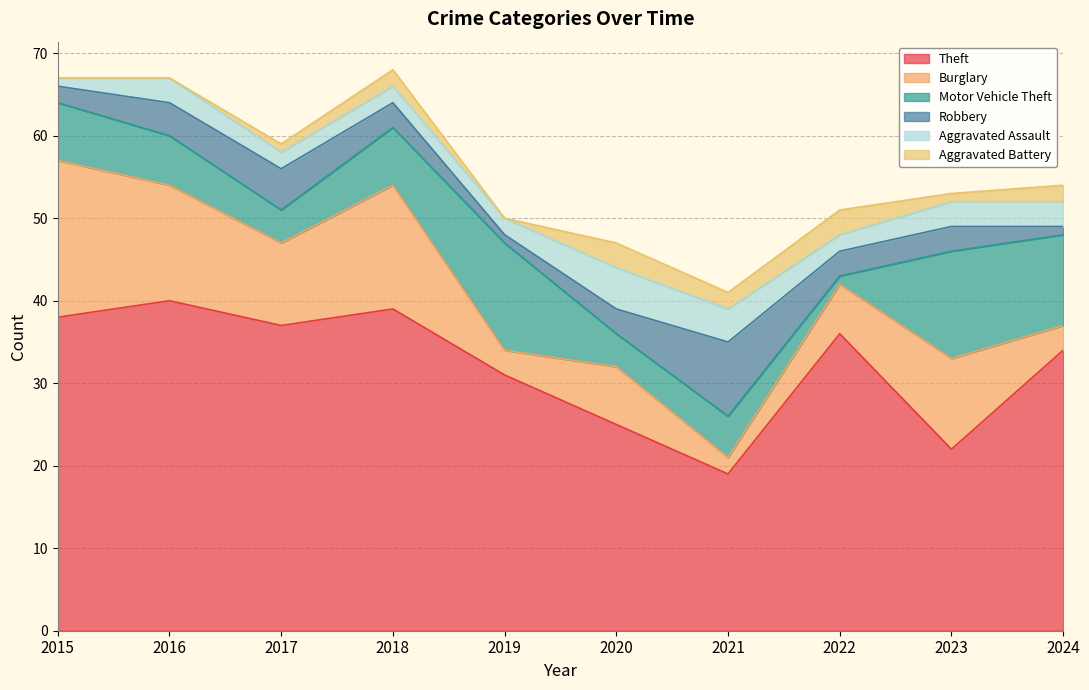

Which series changed the most between 2017 and 2019?

Motor Vehicle Theft